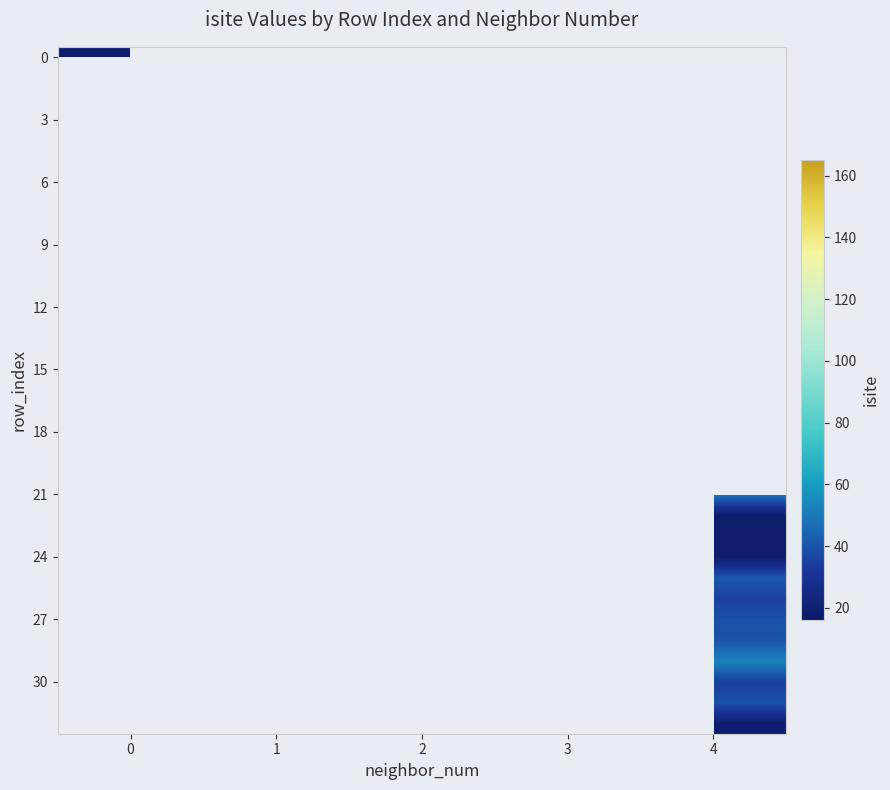

List the series in order of their peak value, highest first.

row_0, row_1, row_2, row_3, row_4, row_5, row_6, row_7, row_8, row_9, row_10, row_11, row_12, row_13, row_14, row_15, row_16, row_17, row_18, row_19, row_20, row_21, row_22, row_23, row_24, row_25, row_26, row_27, row_28, row_29, row_30, row_31, row_32